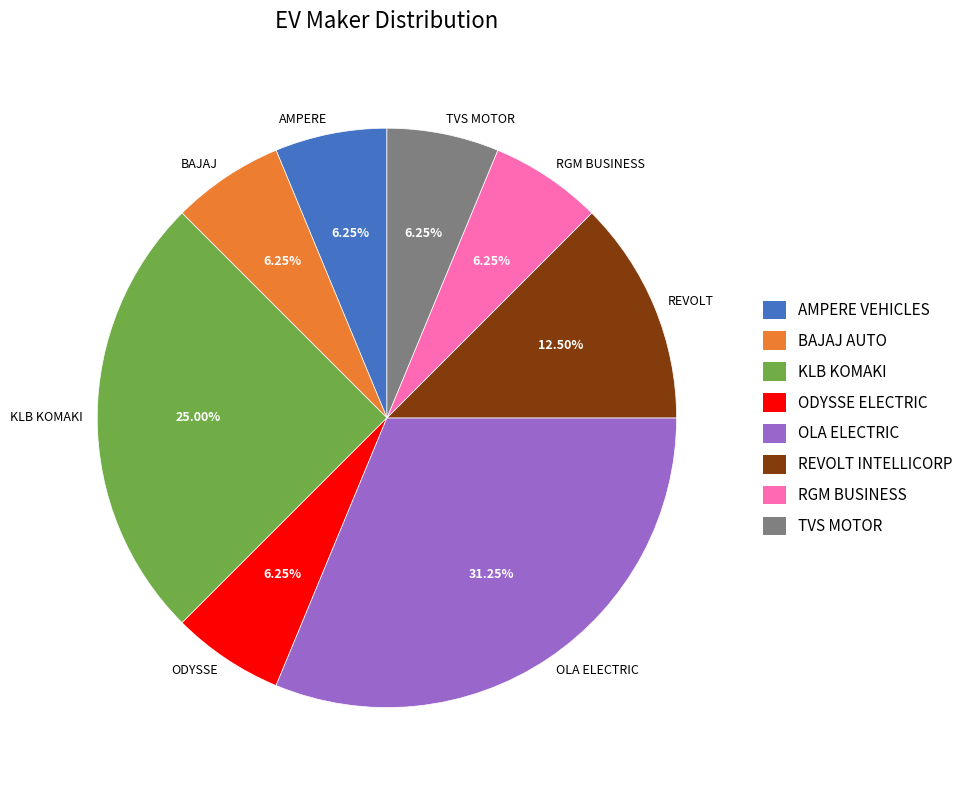

Do KLB KOMAKI and REVOLT together represent more than half of the pie?

No